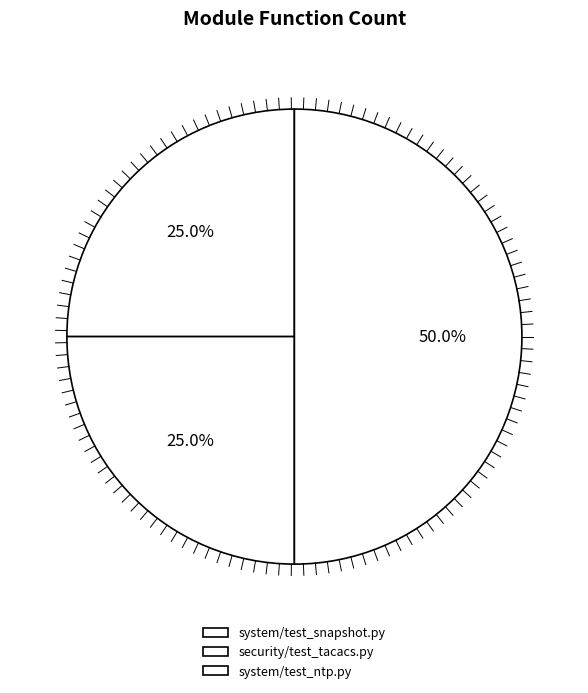

Is it true that system/test_ntp.py is 40% of the pie?

False